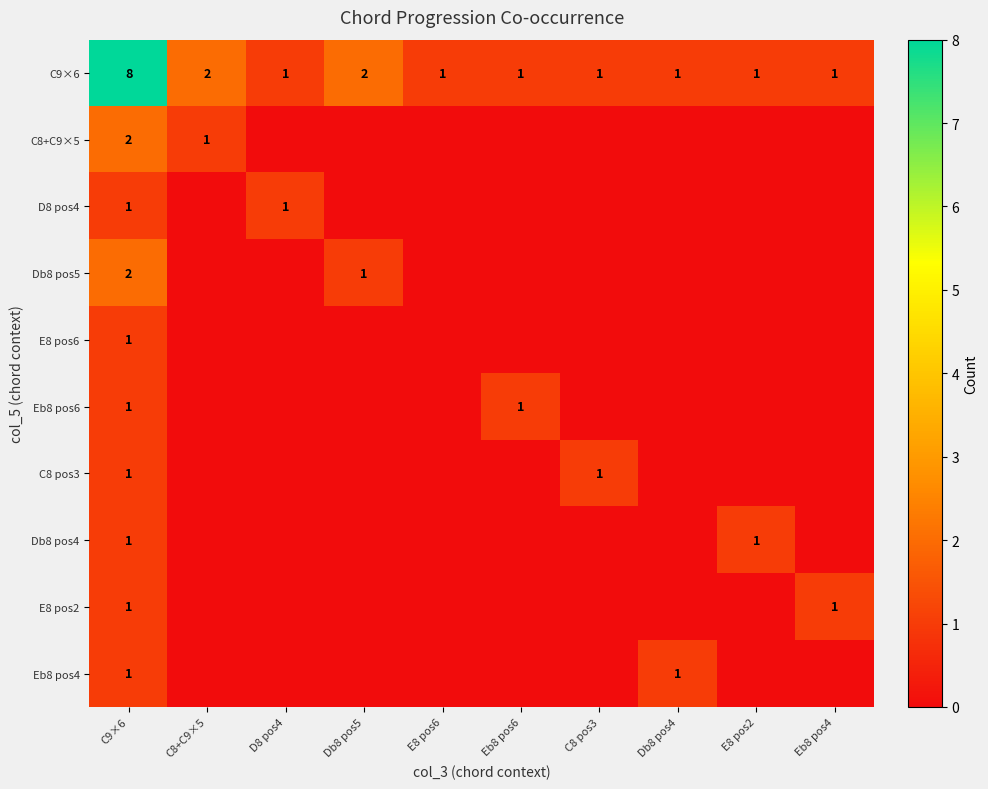

The Eb8 pos6 series shows 0 at Eb8 pos6. True or false?

False